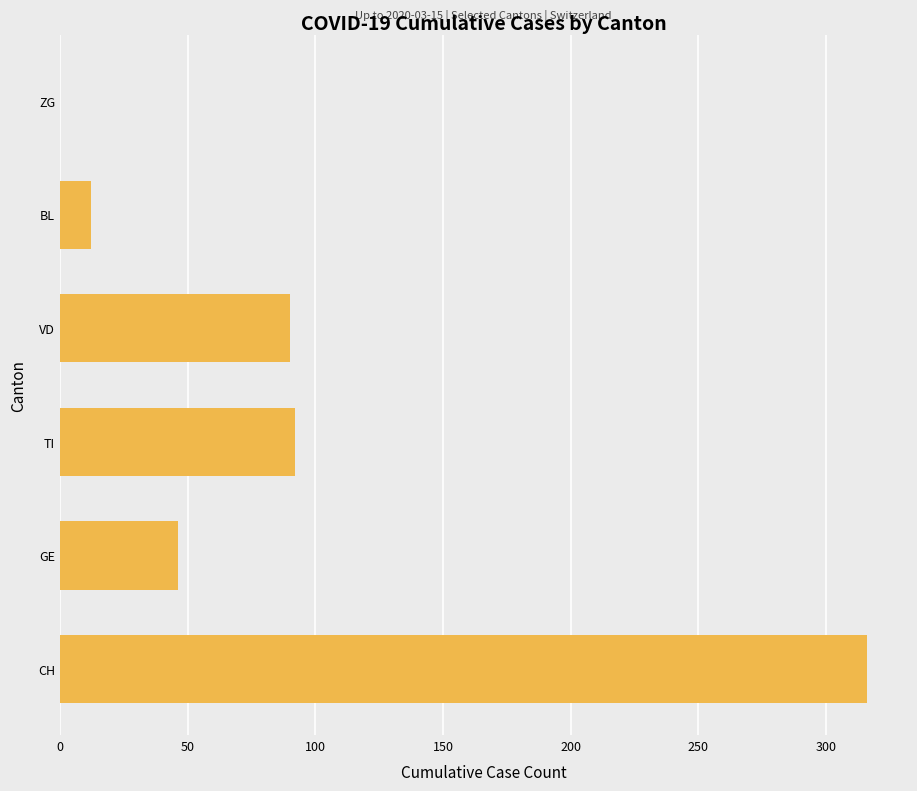

Reading top to bottom, list all the values displayed in this chart.

ZG=0	BL=12	VD=90	TI=92	GE=46	CH=316